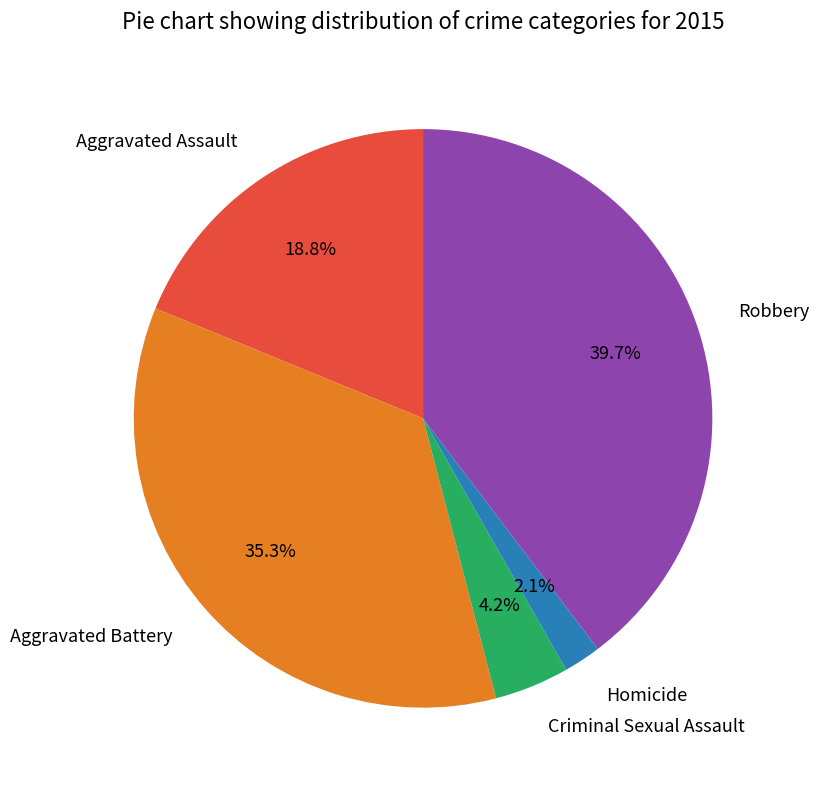

Approximately how many times larger is the value at Criminal Sexual Assault compared to Aggravated Battery?

0.1